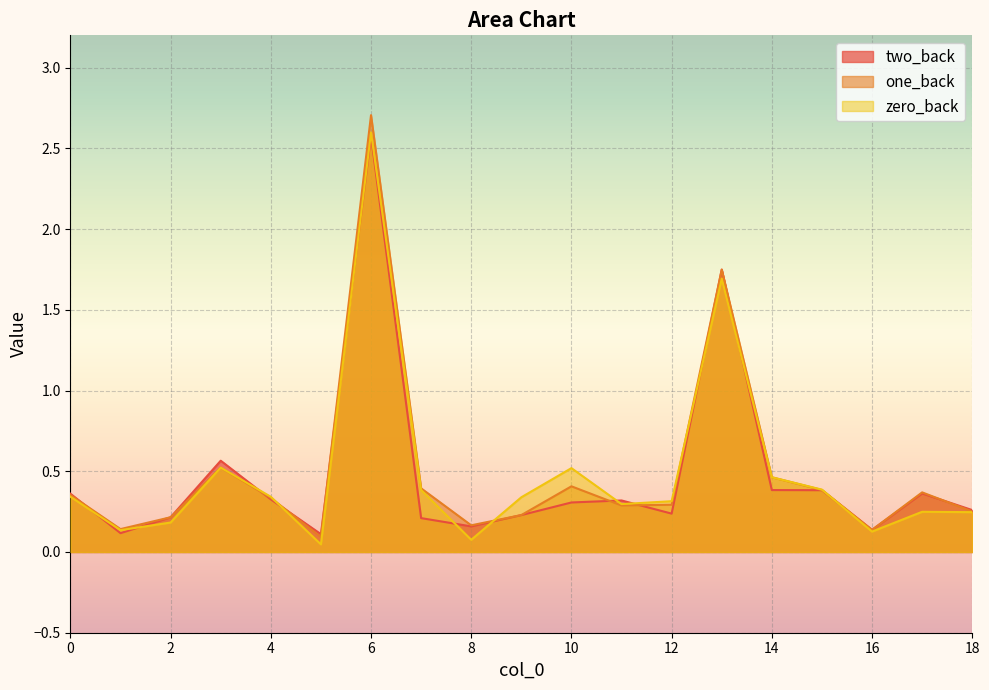

List the series in order of their peak value, highest first.

one_back, zero_back, two_back